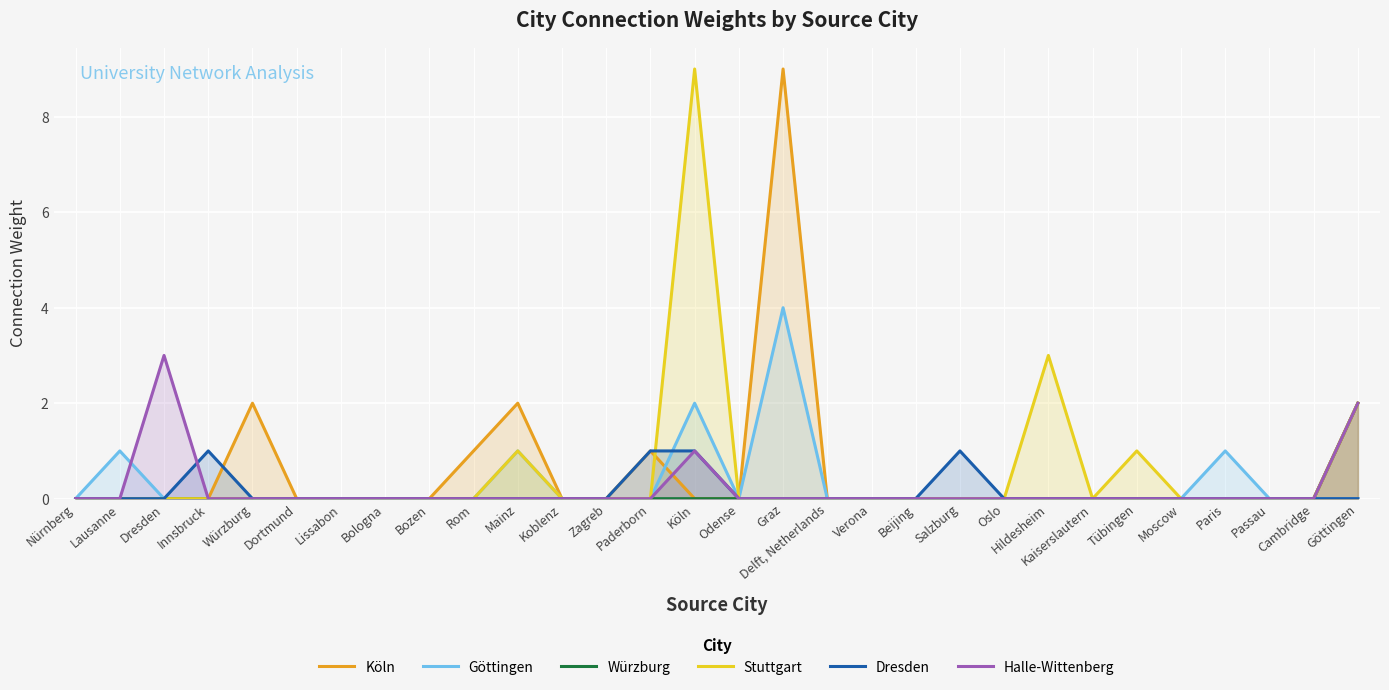

Reading right to left, what are all the values shown in this chart?

Köln: Göttingen=2	Cambridge=0	Passau=0	Paris=0	Moscow=0	Tübingen=0	Kaiserslautern=0	Hildesheim=0	Oslo=0	Salzburg=0	Beijing=0	Verona=0	Delft, Netherlands=0	Graz=9	Odense=0	Köln=0	Paderborn=1	Zagreb=0	Koblenz=0	Mainz=2	Rom=1	Bozen=0	Bologna=0	Lissabon=0	Dortmund=0	Würzburg=2	Innsbruck=0	Dresden=0	Lausanne=0	Nürnberg=0
Göttingen: Göttingen=0	Cambridge=0	Passau=0	Paris=1	Moscow=0	Tübingen=0	Kaiserslautern=0	Hildesheim=0	Oslo=0	Salzburg=0	Beijing=0	Verona=0	Delft, Netherlands=0	Graz=4	Odense=0	Köln=2	Paderborn=0	Zagreb=0	Koblenz=0	Mainz=1	Rom=0	Bozen=0	Bologna=0	Lissabon=0	Dortmund=0	Würzburg=0	Innsbruck=0	Dresden=0	Lausanne=1	Nürnberg=0
Würzburg: Göttingen=2	Cambridge=0	Passau=0	Paris=0	Moscow=0	Tübingen=0	Kaiserslautern=0	Hildesheim=0	Oslo=0	Salzburg=0	Beijing=0	Verona=0	Delft, Netherlands=0	Graz=0	Odense=0	Köln=0	Paderborn=0	Zagreb=0	Koblenz=0	Mainz=0	Rom=0	Bozen=0	Bologna=0	Lissabon=0	Dortmund=0	Würzburg=0	Innsbruck=0	Dresden=0	Lausanne=0	Nürnberg=0
Stuttgart: Göttingen=2	Cambridge=0	Passau=0	Paris=0	Moscow=0	Tübingen=1	Kaiserslautern=0	Hildesheim=3	Oslo=0	Salzburg=0	Beijing=0	Verona=0	Delft, Netherlands=0	Graz=0	Odense=0	Köln=9	Paderborn=0	Zagreb=0	Koblenz=0	Mainz=1	Rom=0	Bozen=0	Bologna=0	Lissabon=0	Dortmund=0	Würzburg=0	Innsbruck=0	Dresden=0	Lausanne=0	Nürnberg=0
Dresden: Göttingen=0	Cambridge=0	Passau=0	Paris=0	Moscow=0	Tübingen=0	Kaiserslautern=0	Hildesheim=0	Oslo=0	Salzburg=1	Beijing=0	Verona=0	Delft, Netherlands=0	Graz=0	Odense=0	Köln=1	Paderborn=1	Zagreb=0	Koblenz=0	Mainz=0	Rom=0	Bozen=0	Bologna=0	Lissabon=0	Dortmund=0	Würzburg=0	Innsbruck=1	Dresden=0	Lausanne=0	Nürnberg=0
Halle-Wittenberg: Göttingen=2	Cambridge=0	Passau=0	Paris=0	Moscow=0	Tübingen=0	Kaiserslautern=0	Hildesheim=0	Oslo=0	Salzburg=0	Beijing=0	Verona=0	Delft, Netherlands=0	Graz=0	Odense=0	Köln=1	Paderborn=0	Zagreb=0	Koblenz=0	Mainz=0	Rom=0	Bozen=0	Bologna=0	Lissabon=0	Dortmund=0	Würzburg=0	Innsbruck=0	Dresden=3	Lausanne=0	Nürnberg=0